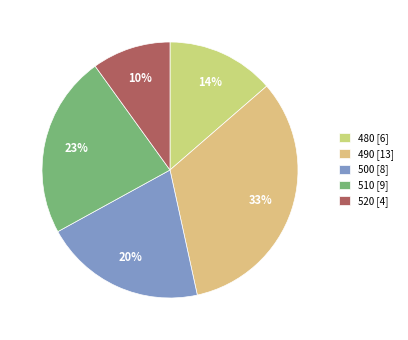

Count the number of slices in the pie.

5